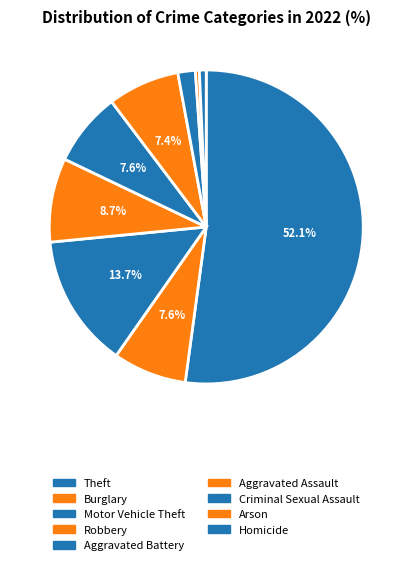

Combined, what portion of the pie is Motor Vehicle Theft and Aggravated Assault?

21.1%